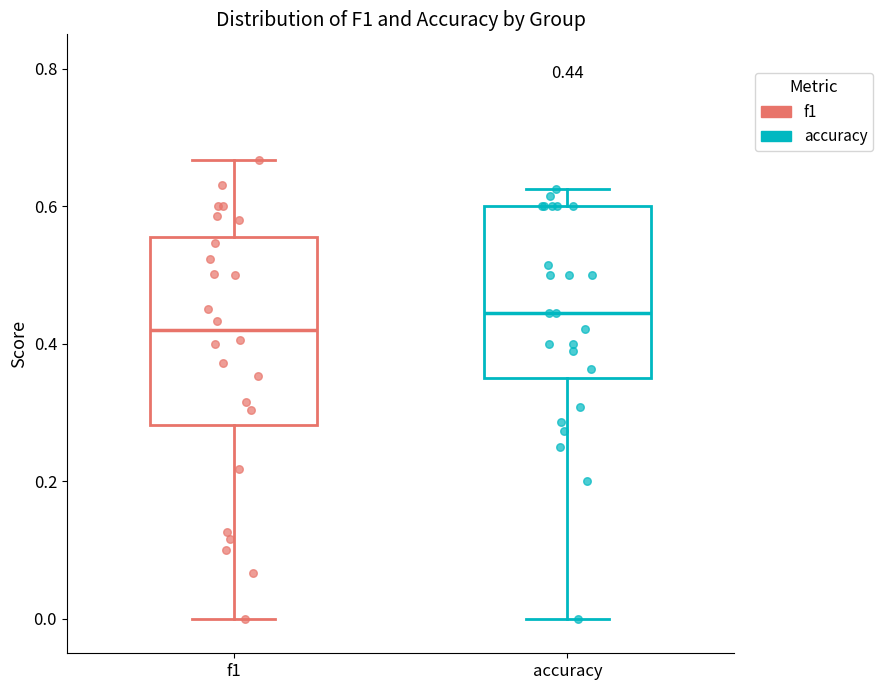

Which box is the tallest, from its lower edge to its upper edge?

f1